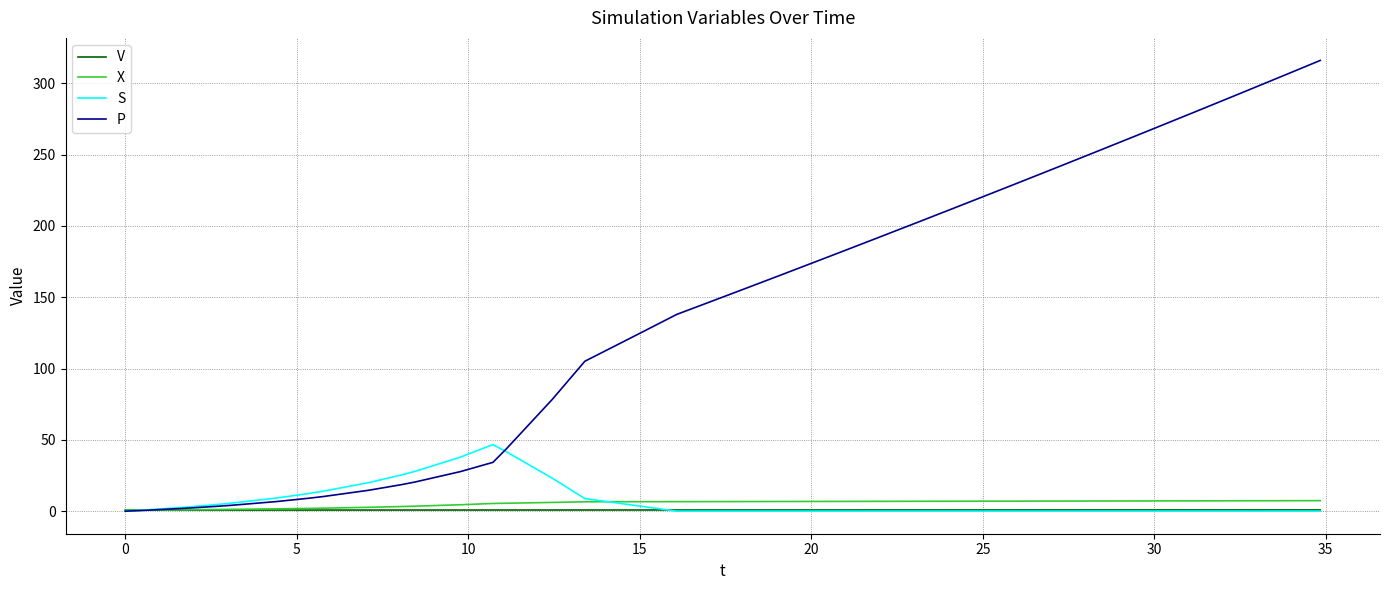

Which series has the largest total across all categories?

P